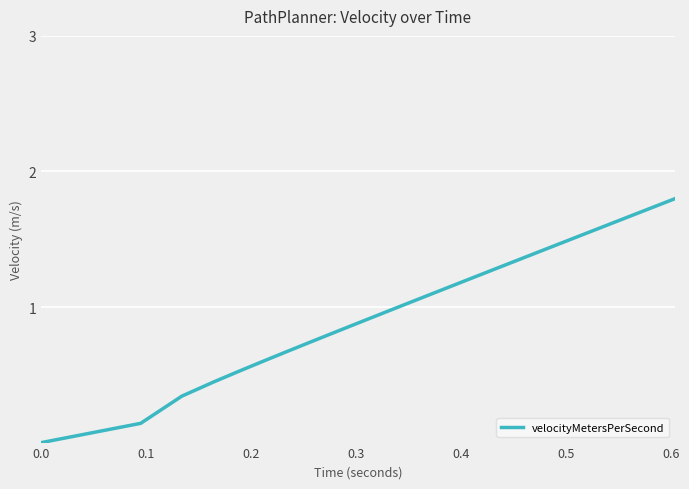

What is the greatest value displayed?

1.8